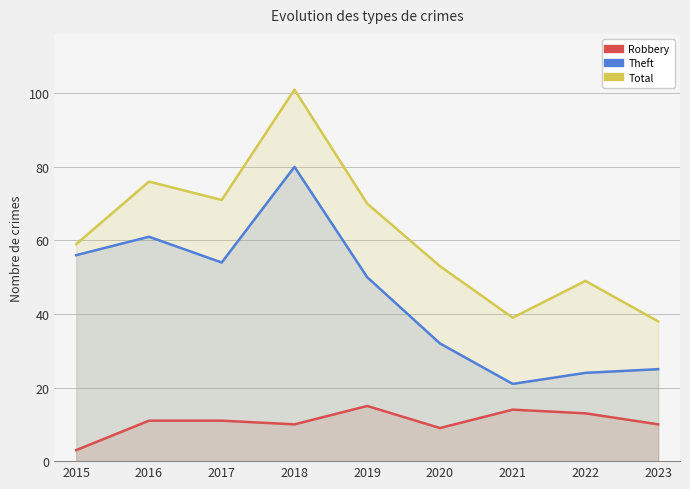

Reading left to right, transcribe all the data shown in this chart.

Robbery: 2015=3	2016=11	2017=11	2018=10	2019=15	2020=9	2021=14	2022=13	2023=10
Theft: 2015=56	2016=61	2017=54	2018=80	2019=50	2020=32	2021=21	2022=24	2023=25
Total: 2015=59	2016=76	2017=71	2018=101	2019=70	2020=53	2021=39	2022=49	2023=38